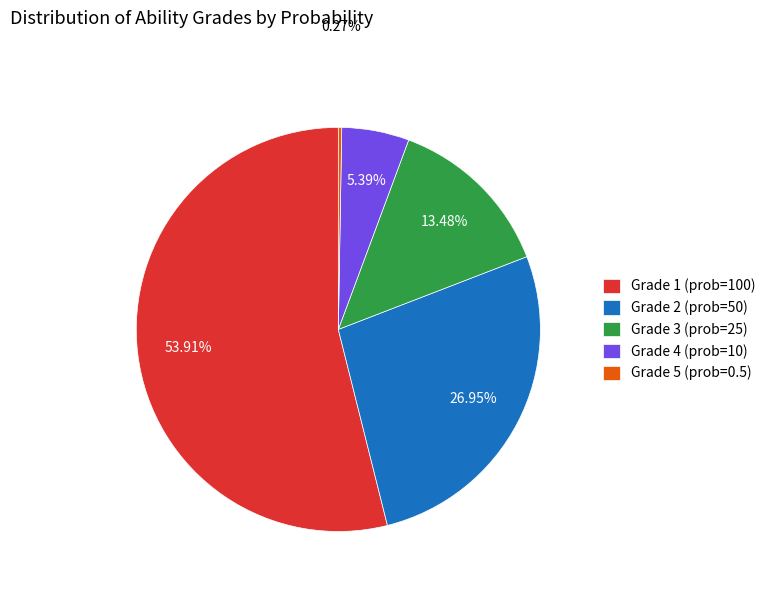

What is the ratio of the value at Grade 4 (prob=10) to the value at Grade 3 (prob=25)?

0.4